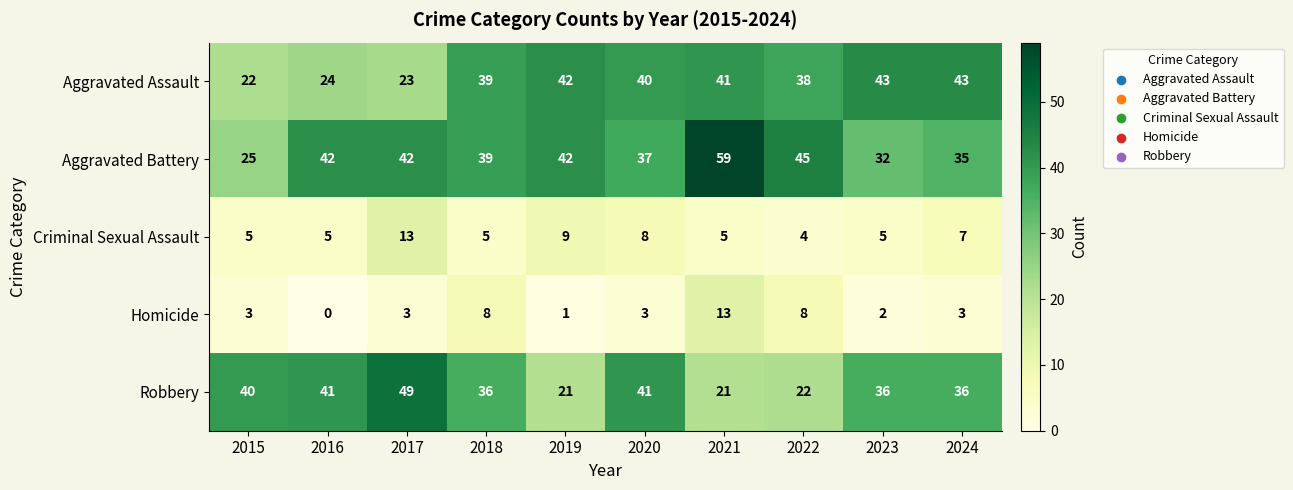

What is the average value of the Aggravated Battery series?

40